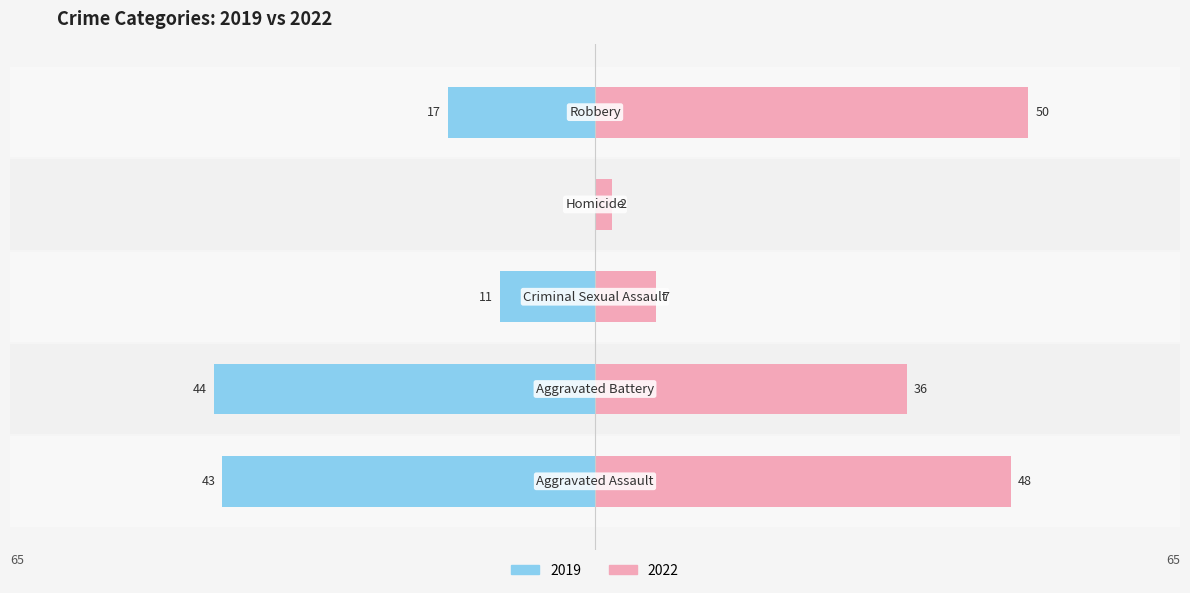

Which series has the widest spread of values?

2022